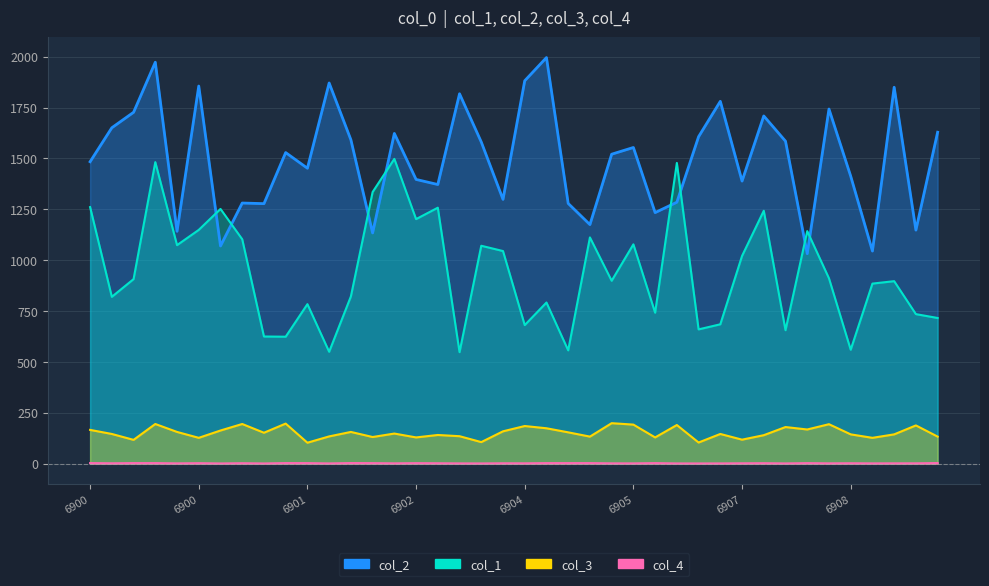

In col_3, how many points are higher than both neighbors (excluding endpoints)?

13